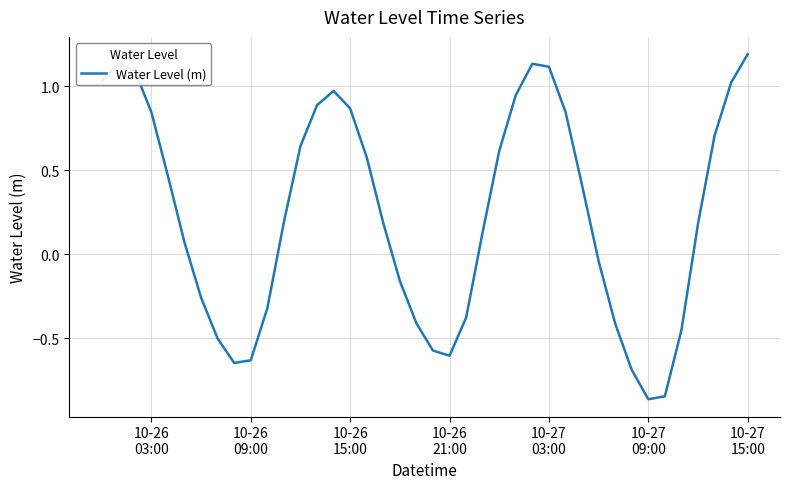

What is the difference between the maximum and minimum values?

2.1